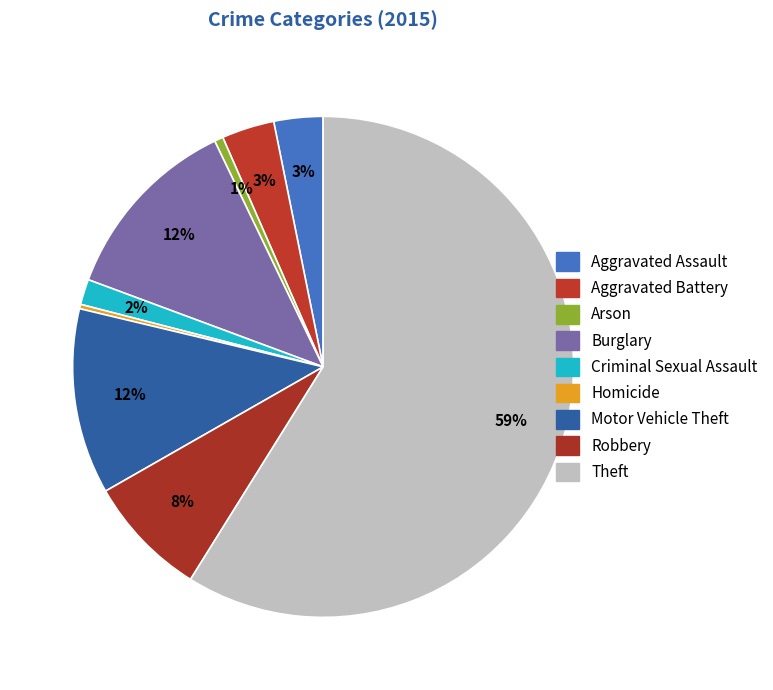

To the nearest percent, what is the combined percentage of Arson and Burglary?

13%